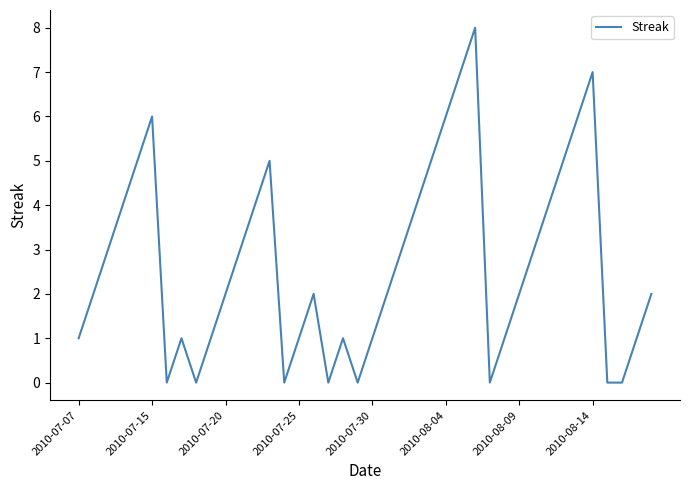

What is the greatest value displayed?

8